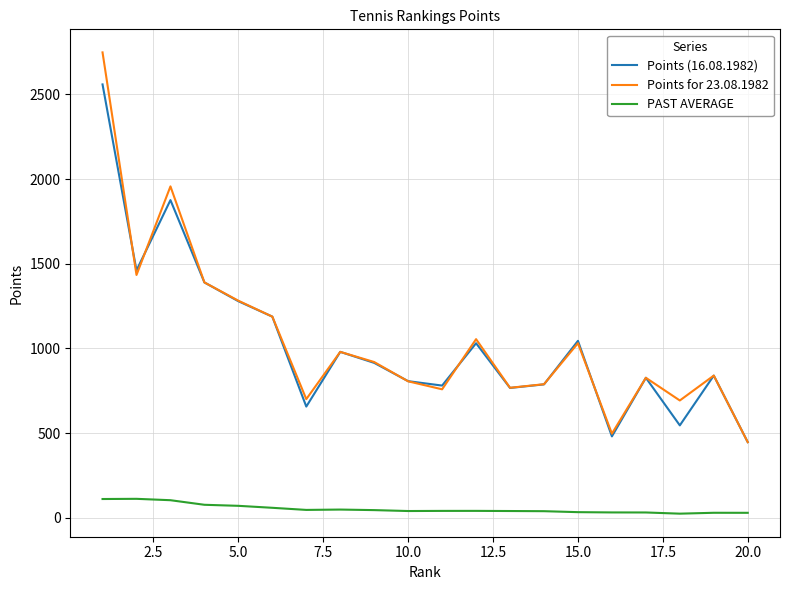

True or false: PAST AVERAGE and Points (16.08.1982) intersect in this chart.

False